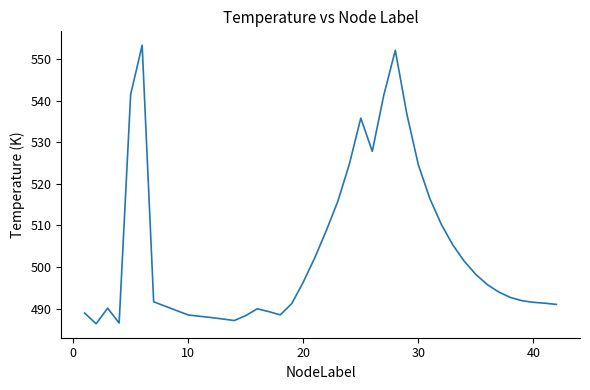

What is the smallest value displayed?

486.3